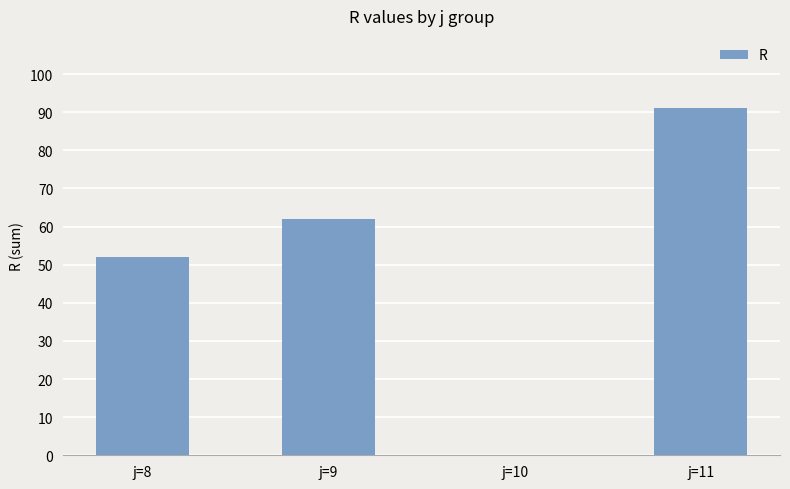

Reading left to right, transcribe all the data shown in this chart.

j=8=52	j=9=62	j=10=0	j=11=91